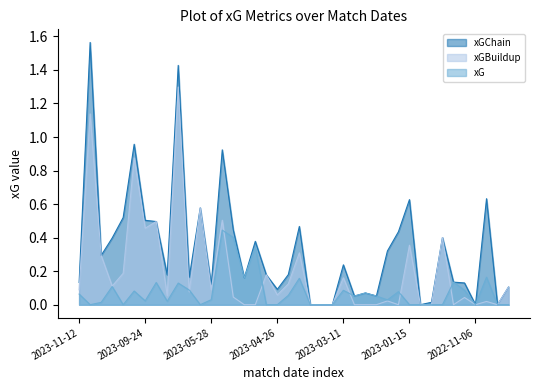

What is the sum of all xG values?

3.0